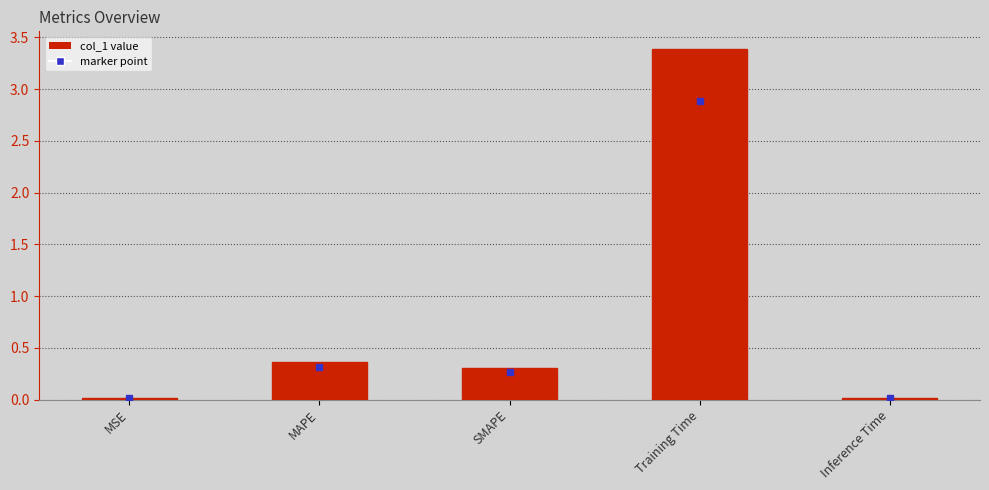

What value does the data have at SMAPE?

0.3